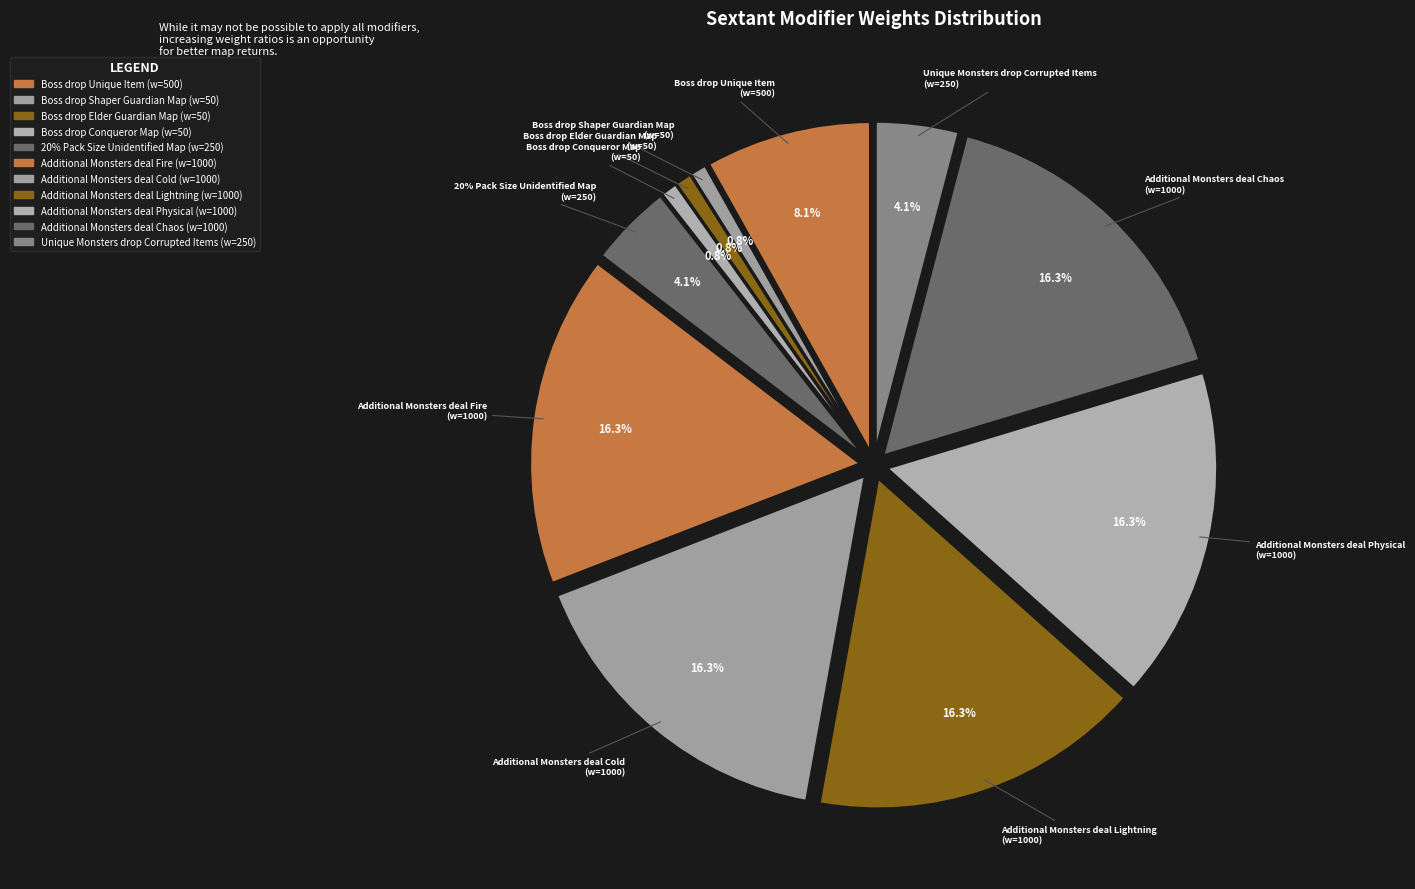

Count the number of slices in the pie.

11